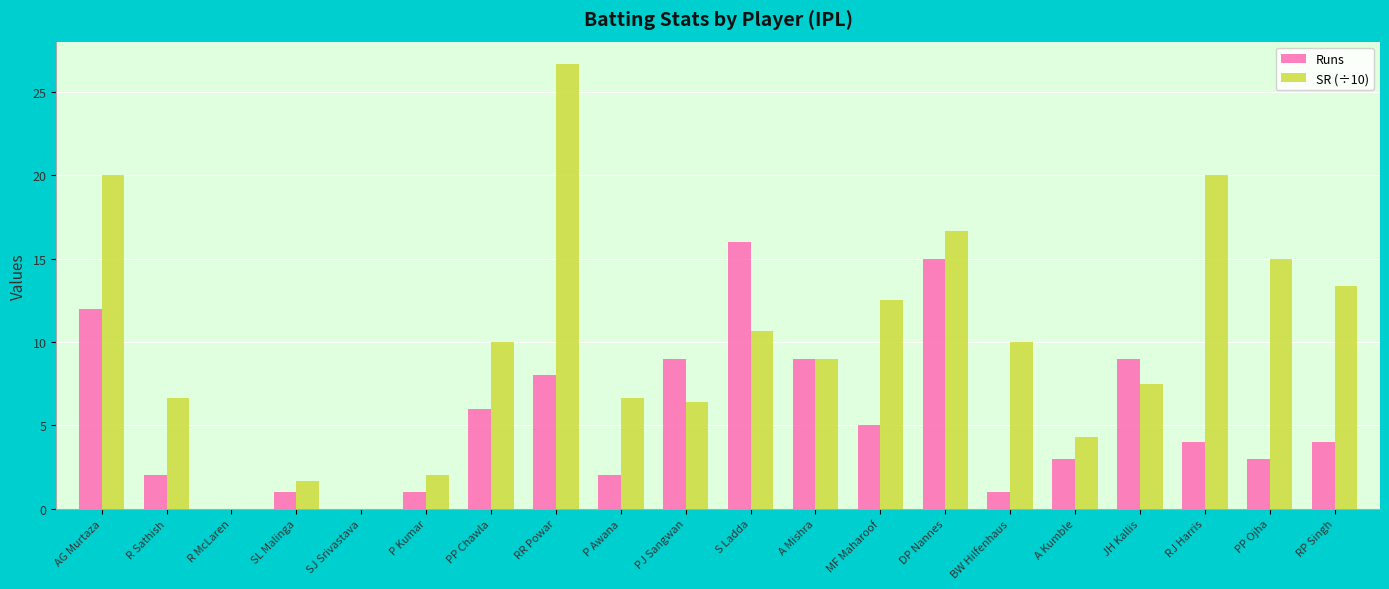

The SR (÷10) series shows 2.0 at P Kumar. True or false?

True